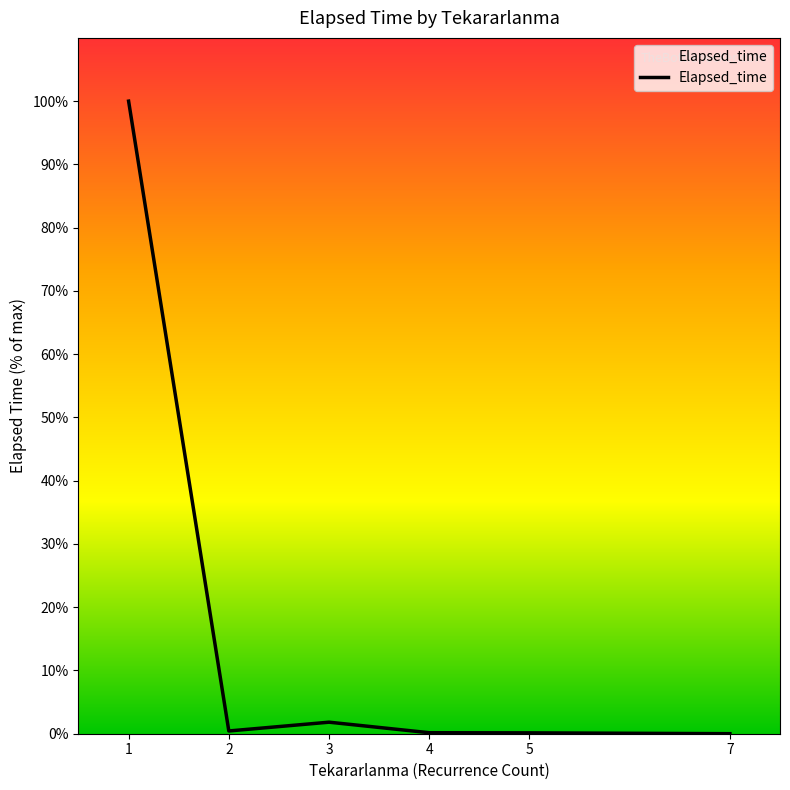

What is the maximum value shown in the chart?

100.0